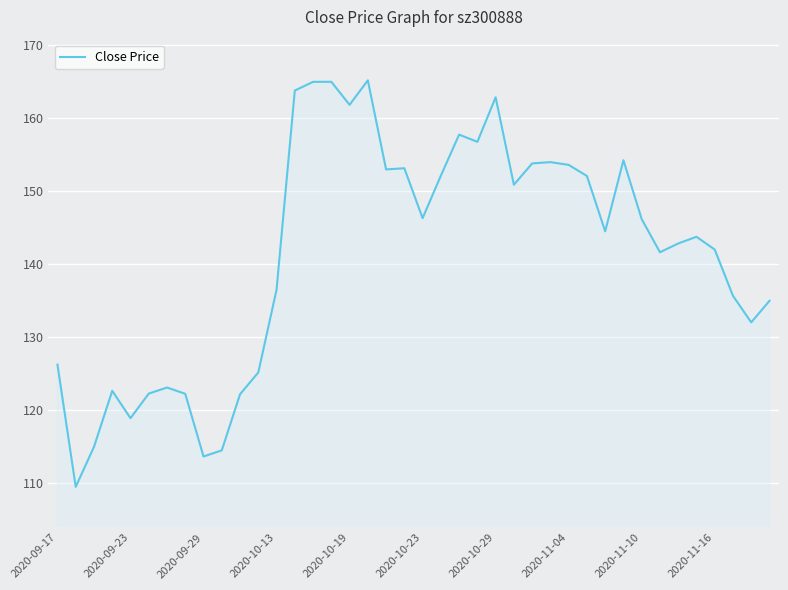

What is the greatest value displayed?

165.2